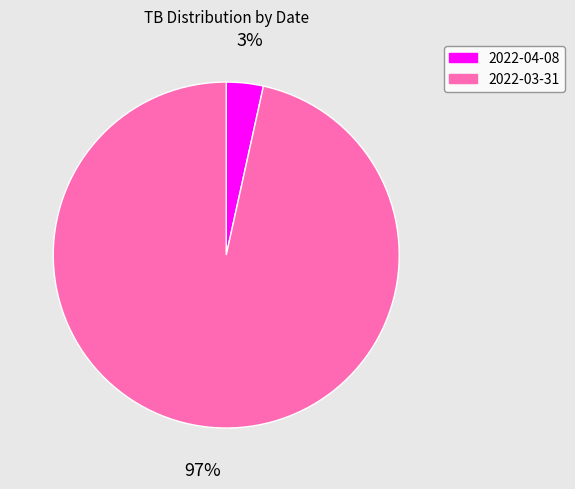

Which category has the biggest portion of the pie?

2022-03-31